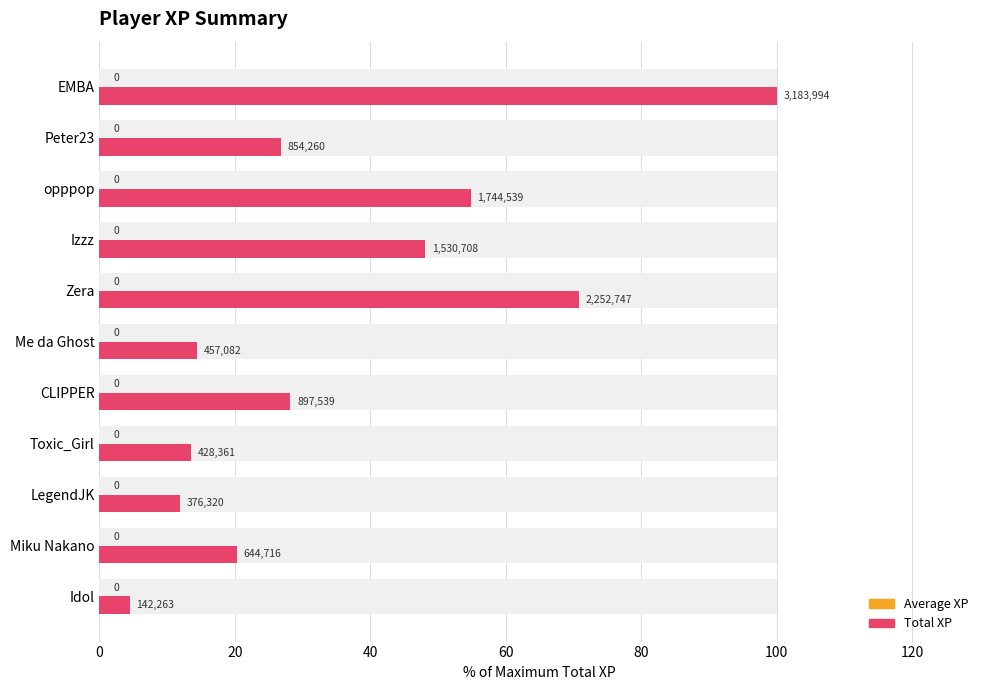

What is the average value of the Average XP series?

0.3